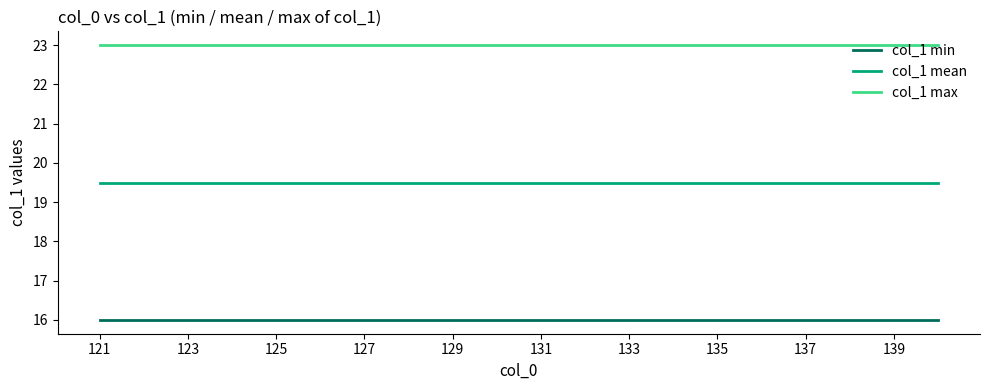

What is the maximum value for col_1 mean?

19.5